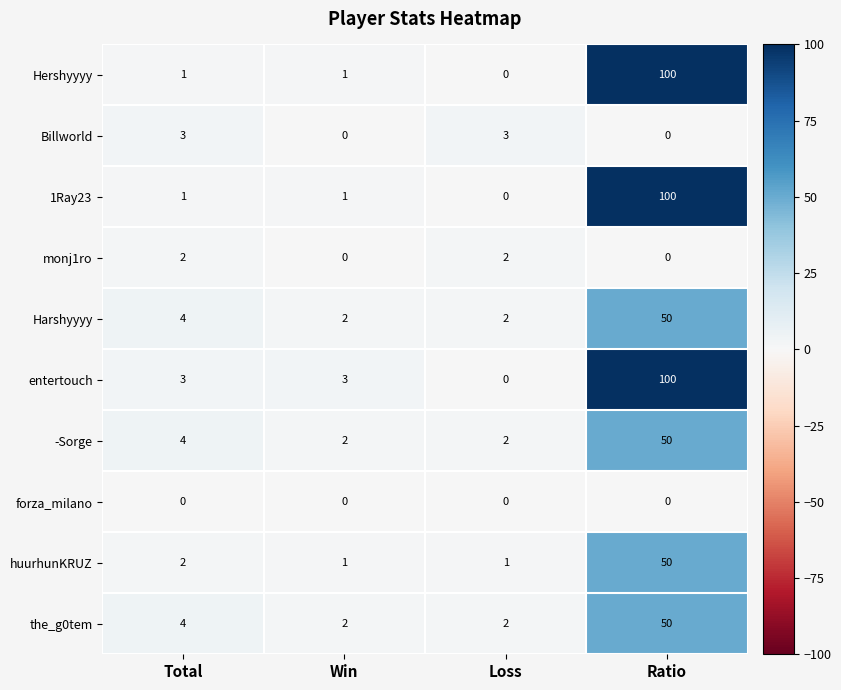

How many Billworld values are between 0 and 3?

4